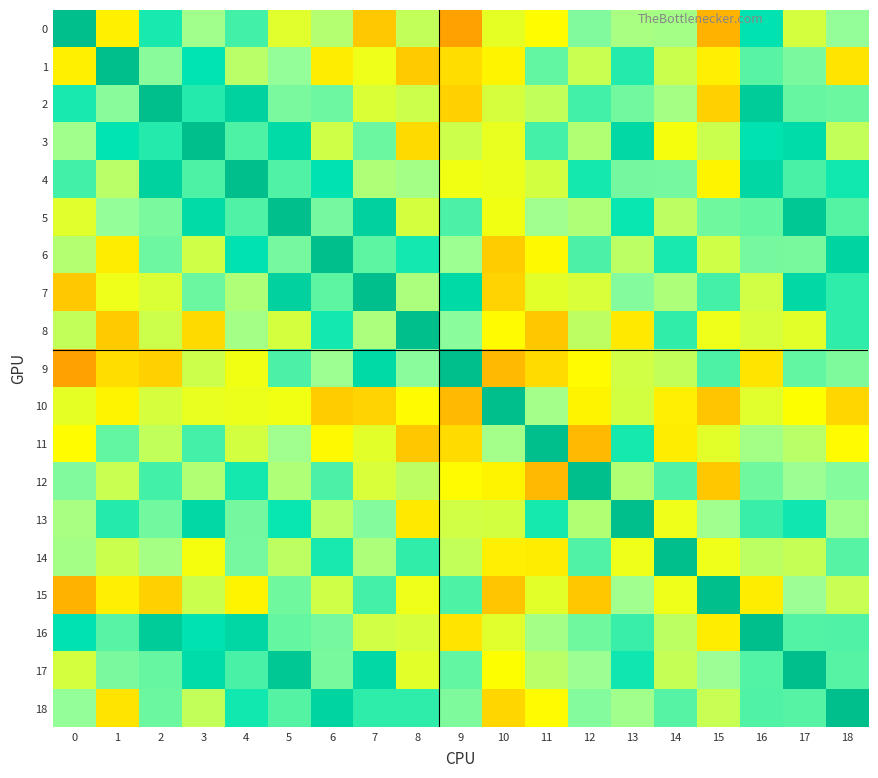

Reading right to left, what are all the values shown in this chart?

0: 18=0.4	17=0.2	16=0.7	15=-0.1	14=0.4	13=0.4	12=0.4	11=0.1	10=0.2	9=-0.1	8=0.3	7=-0.0	6=0.3	5=0.2	4=0.6	3=0.4	2=0.6	1=0.1	0=1.0
1: 18=0.0	17=0.5	16=0.5	15=0.1	14=0.3	13=0.6	12=0.3	11=0.5	10=0.1	9=0.0	8=-0.0	7=0.1	6=0.1	5=0.4	4=0.3	3=0.7	2=0.4	1=1.0	0=0.1
2: 18=0.5	17=0.5	16=0.9	15=-0.0	14=0.4	13=0.5	12=0.6	11=0.3	10=0.2	9=-0.0	8=0.2	7=0.2	6=0.5	5=0.5	4=0.8	3=0.6	2=1.0	1=0.4	0=0.6
3: 18=0.3	17=0.8	16=0.7	15=0.3	14=0.1	13=0.8	12=0.3	11=0.6	10=0.2	9=0.2	8=0.0	7=0.5	6=0.2	5=0.8	4=0.5	3=1.0	2=0.6	1=0.7	0=0.4
4: 18=0.7	17=0.6	16=0.8	15=0.1	14=0.5	13=0.5	12=0.7	11=0.2	10=0.2	9=0.1	8=0.4	7=0.3	6=0.7	5=0.5	4=1.0	3=0.5	2=0.8	1=0.3	0=0.6
5: 18=0.5	17=0.9	16=0.5	15=0.5	14=0.3	13=0.7	12=0.3	11=0.4	10=0.1	9=0.6	8=0.2	7=0.9	6=0.5	5=1.0	4=0.5	3=0.8	2=0.5	1=0.4	0=0.2
6: 18=0.8	17=0.5	16=0.5	15=0.2	14=0.6	13=0.3	12=0.6	11=0.1	10=-0.0	9=0.4	8=0.7	7=0.5	6=1.0	5=0.5	4=0.7	3=0.2	2=0.5	1=0.1	0=0.3
7: 18=0.6	17=0.8	16=0.2	15=0.6	14=0.3	13=0.4	12=0.2	11=0.2	10=0.0	9=0.8	8=0.3	7=1.0	6=0.5	5=0.9	4=0.3	3=0.5	2=0.2	1=0.1	0=-0.0
8: 18=0.6	17=0.2	16=0.2	15=0.1	14=0.6	13=0.1	12=0.3	11=-0.0	10=0.1	9=0.4	8=1.0	7=0.3	6=0.7	5=0.2	4=0.4	3=0.0	2=0.2	1=-0.0	0=0.3
9: 18=0.4	17=0.5	16=0.0	15=0.5	14=0.3	13=0.2	12=0.1	11=0.0	10=-0.1	9=1.0	8=0.4	7=0.8	6=0.4	5=0.6	4=0.1	3=0.2	2=-0.0	1=0.0	0=-0.1
10: 18=0.0	17=0.1	16=0.2	15=-0.0	14=0.1	13=0.2	12=0.1	11=0.4	10=1.0	9=-0.1	8=0.1	7=0.0	6=-0.0	5=0.1	4=0.2	3=0.2	2=0.2	1=0.1	0=0.2
11: 18=0.1	17=0.3	16=0.4	15=0.2	14=0.1	13=0.7	12=-0.1	11=1.0	10=0.4	9=0.0	8=-0.0	7=0.2	6=0.1	5=0.4	4=0.2	3=0.6	2=0.3	1=0.5	0=0.1
12: 18=0.4	17=0.4	16=0.5	15=-0.0	14=0.5	13=0.3	12=1.0	11=-0.1	10=0.1	9=0.1	8=0.3	7=0.2	6=0.6	5=0.3	4=0.7	3=0.3	2=0.6	1=0.3	0=0.4
13: 18=0.4	17=0.7	16=0.6	15=0.4	14=0.1	13=1.0	12=0.3	11=0.7	10=0.2	9=0.2	8=0.1	7=0.4	6=0.3	5=0.7	4=0.5	3=0.8	2=0.5	1=0.6	0=0.4
14: 18=0.5	17=0.3	16=0.3	15=0.1	14=1.0	13=0.1	12=0.5	11=0.1	10=0.1	9=0.3	8=0.6	7=0.3	6=0.6	5=0.3	4=0.5	3=0.1	2=0.4	1=0.3	0=0.4
15: 18=0.3	17=0.4	16=0.1	15=1.0	14=0.1	13=0.4	12=-0.0	11=0.2	10=-0.0	9=0.5	8=0.1	7=0.6	6=0.2	5=0.5	4=0.1	3=0.3	2=-0.0	1=0.1	0=-0.1
16: 18=0.5	17=0.5	16=1.0	15=0.1	14=0.3	13=0.6	12=0.5	11=0.4	10=0.2	9=0.0	8=0.2	7=0.2	6=0.5	5=0.5	4=0.8	3=0.7	2=0.9	1=0.5	0=0.7
17: 18=0.5	17=1.0	16=0.5	15=0.4	14=0.3	13=0.7	12=0.4	11=0.3	10=0.1	9=0.5	8=0.2	7=0.8	6=0.5	5=0.9	4=0.6	3=0.8	2=0.5	1=0.5	0=0.2
18: 18=1.0	17=0.5	16=0.5	15=0.3	14=0.5	13=0.4	12=0.4	11=0.1	10=0.0	9=0.4	8=0.6	7=0.6	6=0.8	5=0.5	4=0.7	3=0.3	2=0.5	1=0.0	0=0.4